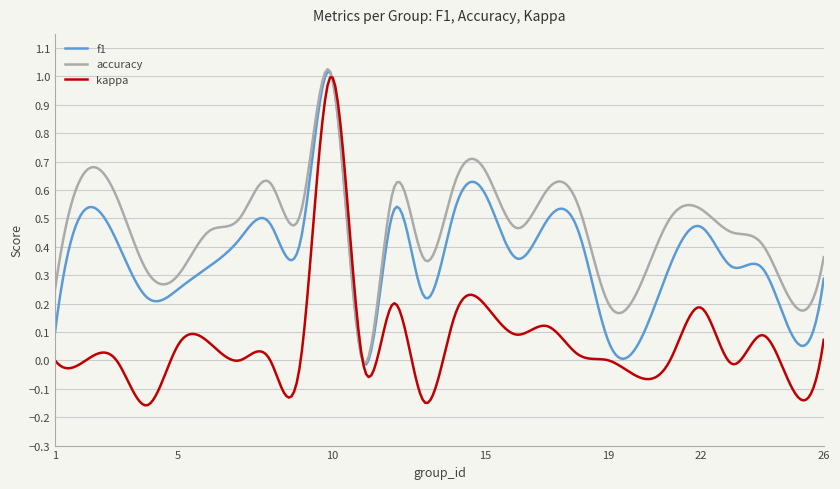

True or false: kappa has more than 1 interior local peaks.

True